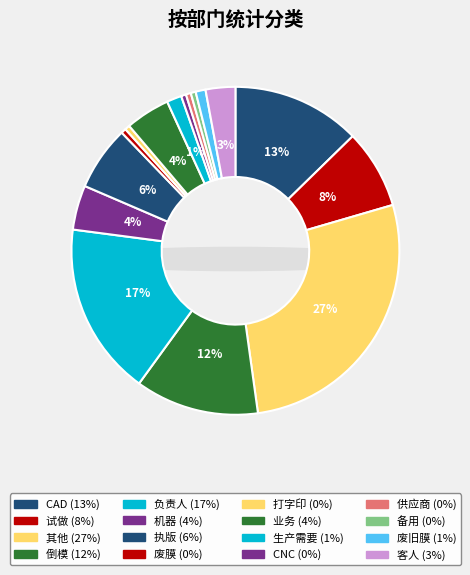

Is there a majority slice in this chart?

No